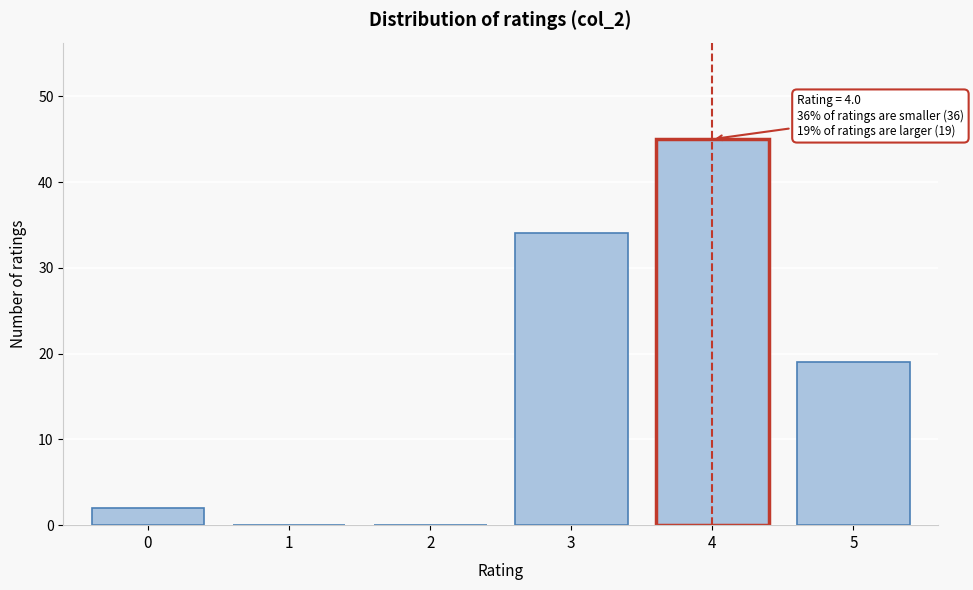

Reading left to right, extract all data points from this chart.

0=2	1=0	2=0	3=34	4=45	5=19